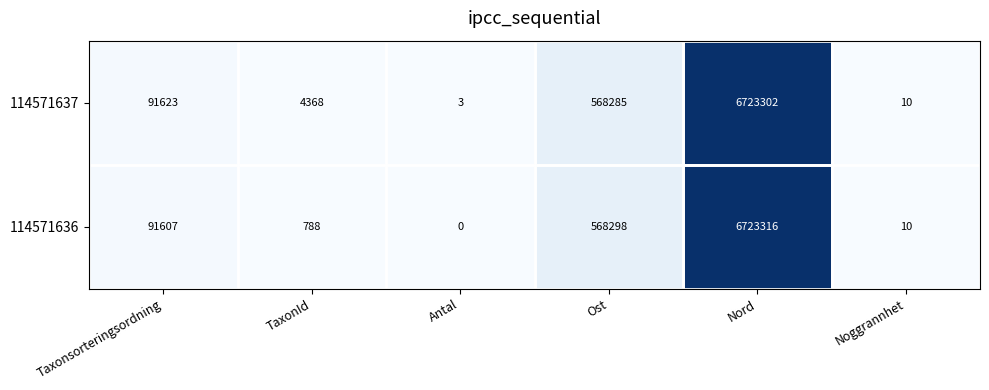

What is the maximum value for 114571636?

6723316